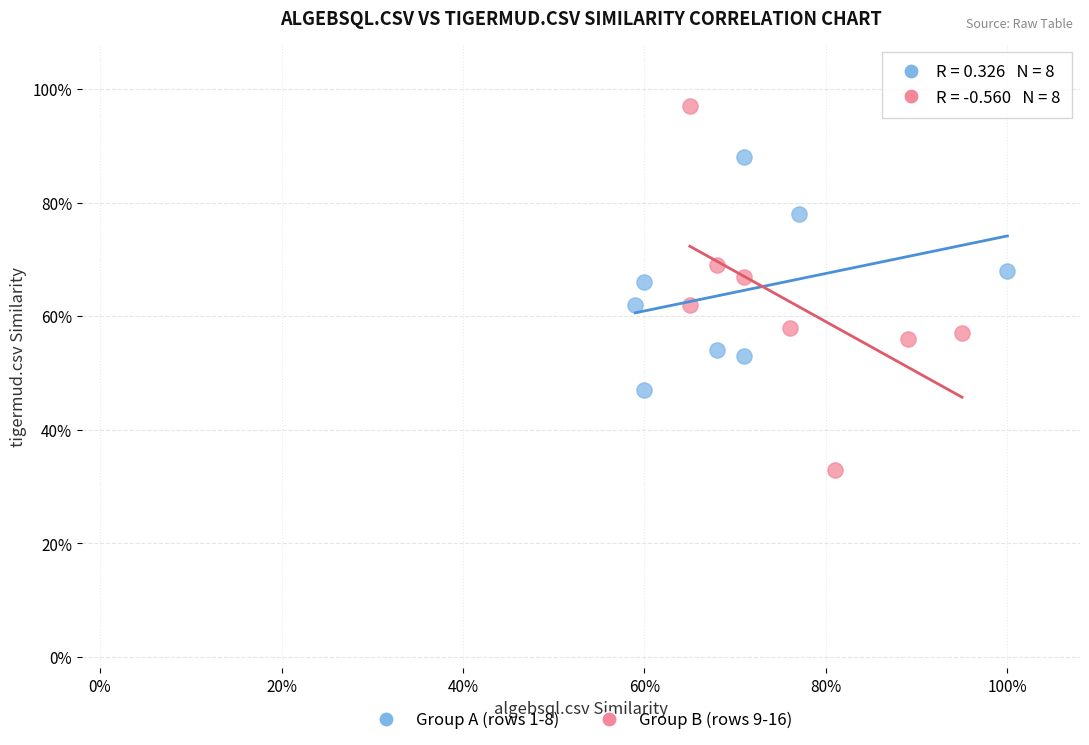

Which series reaches the minimum Y coordinate?

Group B (rows 9-16)